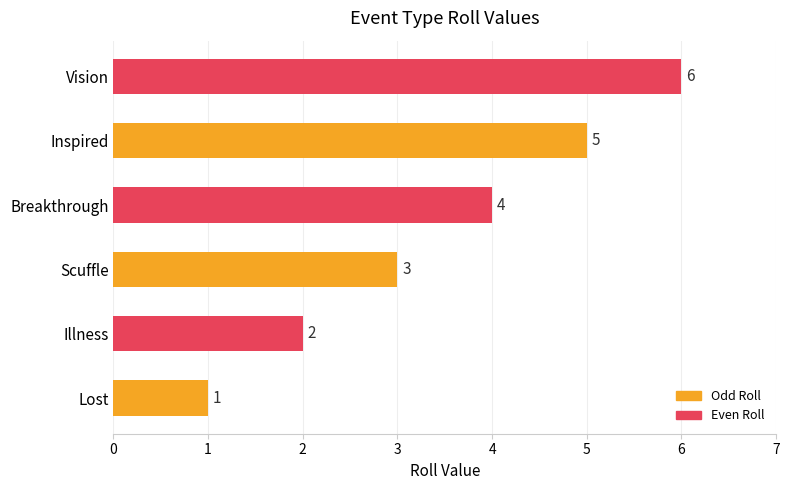

Which category has the lowest value across all series?

Lost